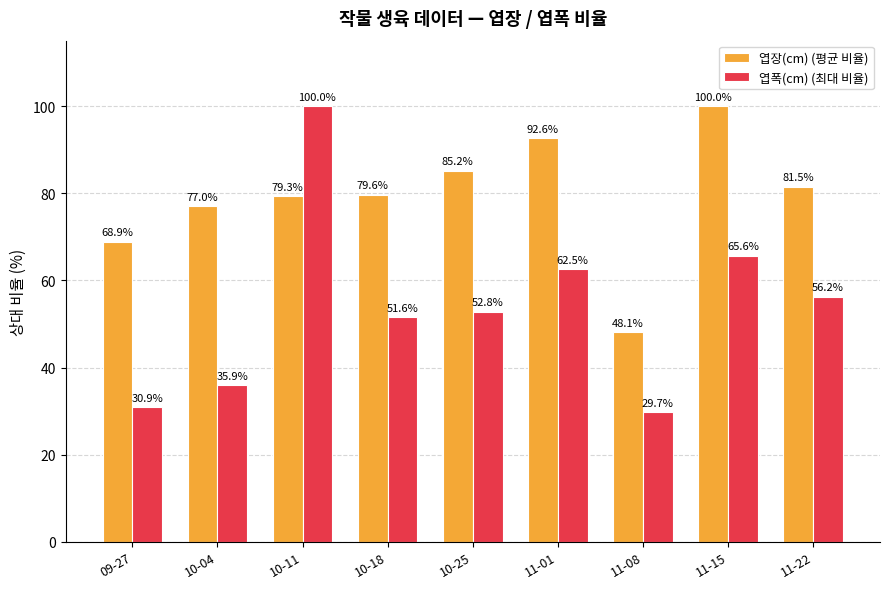

At how many categories does at least one series exceed 86?

3